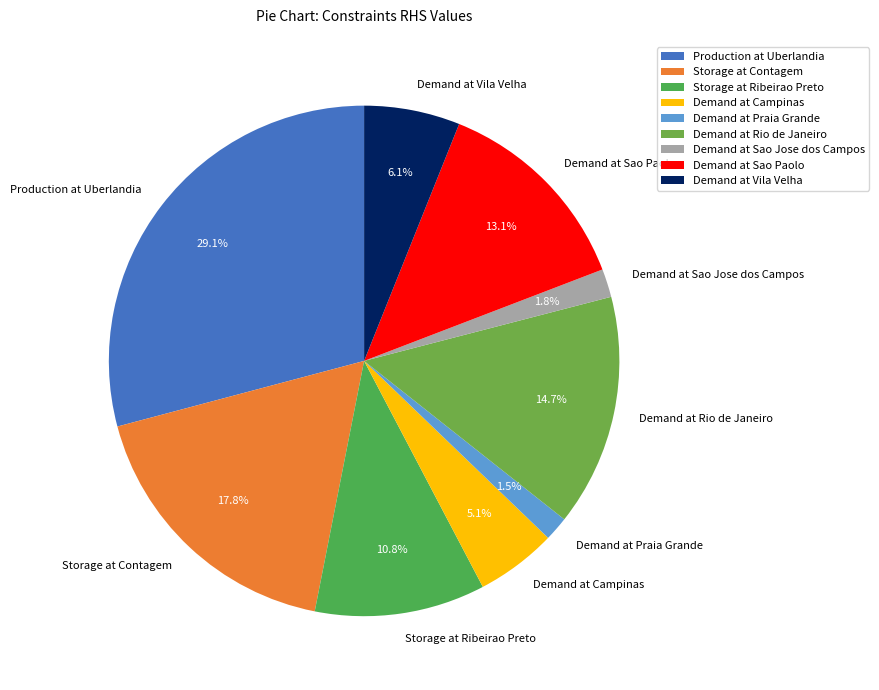

Is there any slice that represents more than half of the pie?

No